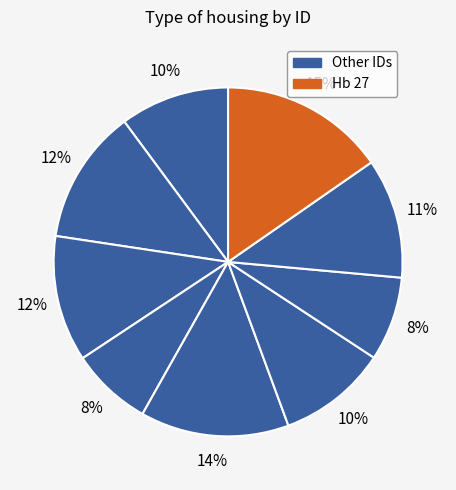

Count the number of slices in the pie.

9